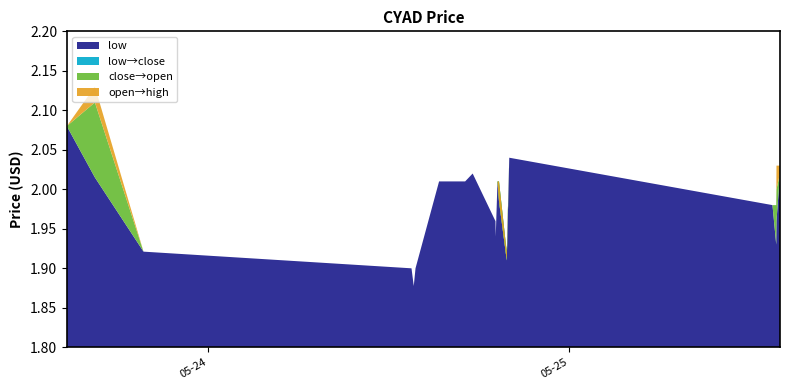

Reading right to left, list all the values displayed in this chart.

low: 2022-05-25 14:00:00=2.0	2022-05-25 13:46:00=2.0	2022-05-25 13:45:00=1.9	2022-05-25 13:30:00=2.0	2022-05-24 20:00:00=2.0	2022-05-24 19:50:00=1.9	2022-05-24 19:19:00=2.0	2022-05-24 19:13:00=2.0	2022-05-24 19:06:00=1.9	2022-05-24 19:05:00=2.0	2022-05-24 17:34:00=2.0	2022-05-24 17:04:00=2.0	2022-05-24 16:50:00=2.0	2022-05-24 15:20:00=2.0	2022-05-24 13:46:00=1.9	2022-05-24 13:39:00=1.9	2022-05-24 13:30:00=1.9	2022-05-23 19:41:00=1.9	2022-05-23 16:27:00=2.0	2022-05-23 14:35:00=2.1
close: 2022-05-25 14:00:00=2.0	2022-05-25 13:46:00=2.0	2022-05-25 13:45:00=1.9	2022-05-25 13:30:00=2.0	2022-05-24 20:00:00=2.0	2022-05-24 19:50:00=1.9	2022-05-24 19:19:00=2.0	2022-05-24 19:13:00=2.0	2022-05-24 19:06:00=1.9	2022-05-24 19:05:00=2.0	2022-05-24 17:34:00=2.0	2022-05-24 17:04:00=2.0	2022-05-24 16:50:00=2.0	2022-05-24 15:20:00=2.0	2022-05-24 13:46:00=1.9	2022-05-24 13:39:00=1.9	2022-05-24 13:30:00=1.9	2022-05-23 19:41:00=1.9	2022-05-23 16:27:00=2.0	2022-05-23 14:35:00=2.1
open: 2022-05-25 14:00:00=2.0	2022-05-25 13:46:00=2.0	2022-05-25 13:45:00=2.0	2022-05-25 13:30:00=2.0	2022-05-24 20:00:00=2.0	2022-05-24 19:50:00=1.9	2022-05-24 19:19:00=2.0	2022-05-24 19:13:00=2.0	2022-05-24 19:06:00=1.9	2022-05-24 19:05:00=2.0	2022-05-24 17:34:00=2.0	2022-05-24 17:04:00=2.0	2022-05-24 16:50:00=2.0	2022-05-24 15:20:00=2.0	2022-05-24 13:46:00=1.9	2022-05-24 13:39:00=1.9	2022-05-24 13:30:00=1.9	2022-05-23 19:41:00=1.9	2022-05-23 16:27:00=2.1	2022-05-23 14:35:00=2.1
high: 2022-05-25 14:00:00=2.0	2022-05-25 13:46:00=2.0	2022-05-25 13:45:00=2.0	2022-05-25 13:30:00=2.0	2022-05-24 20:00:00=2.0	2022-05-24 19:50:00=1.9	2022-05-24 19:19:00=2.0	2022-05-24 19:13:00=2.0	2022-05-24 19:06:00=1.9	2022-05-24 19:05:00=2.0	2022-05-24 17:34:00=2.0	2022-05-24 17:04:00=2.0	2022-05-24 16:50:00=2.0	2022-05-24 15:20:00=2.0	2022-05-24 13:46:00=1.9	2022-05-24 13:39:00=1.9	2022-05-24 13:30:00=1.9	2022-05-23 19:41:00=1.9	2022-05-23 16:27:00=2.1	2022-05-23 14:35:00=2.1